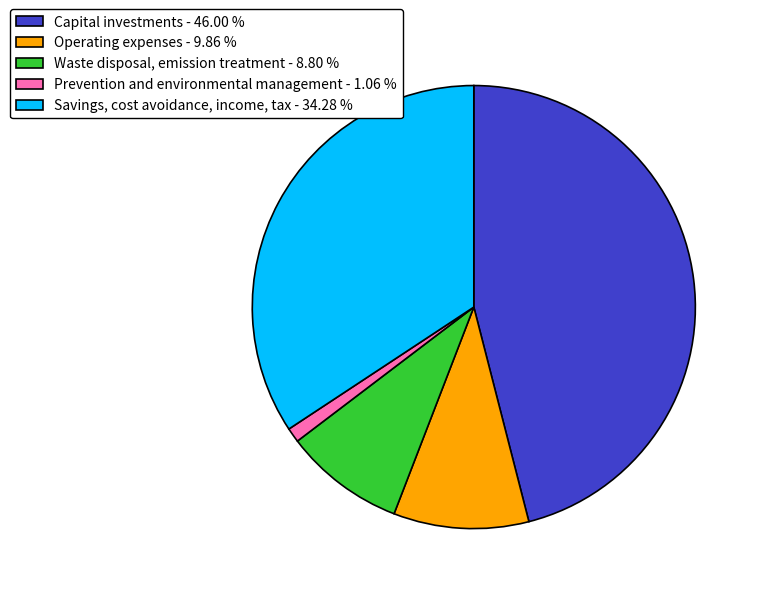

Combined, do Waste disposal, emission treatment - 8.80 % and Capital investments - 46.00 % account for over 50%?

Yes